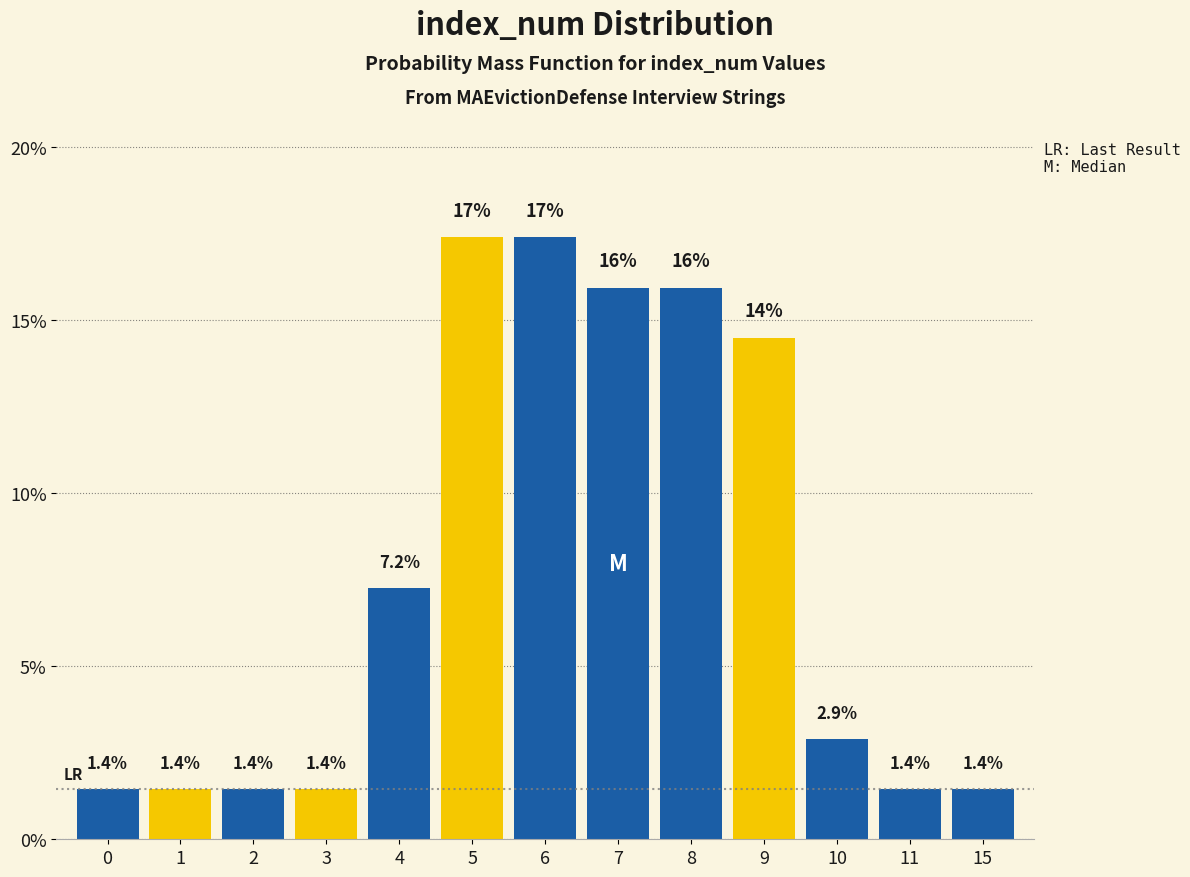

Reading left to right, what are all the values shown in this chart?

1.4	1.4	1.4	1.4	7.2	17.4	17.4	15.9	15.9	14.5	2.9	1.4	1.4